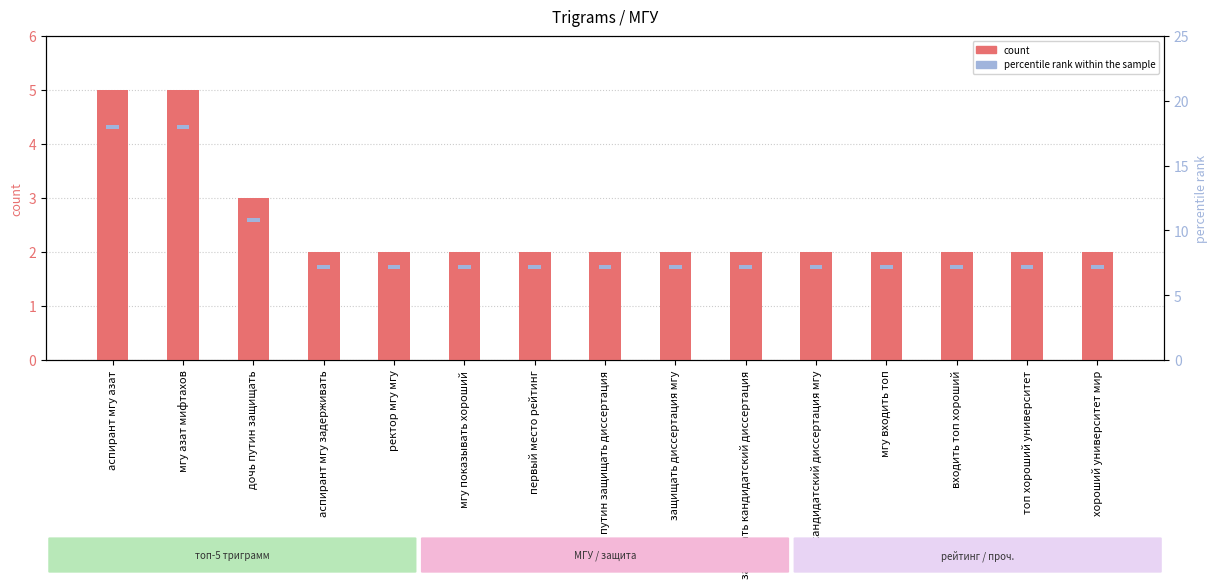

Rank the series by their maximum value, from lowest to highest.

percentile rank within the sample, count